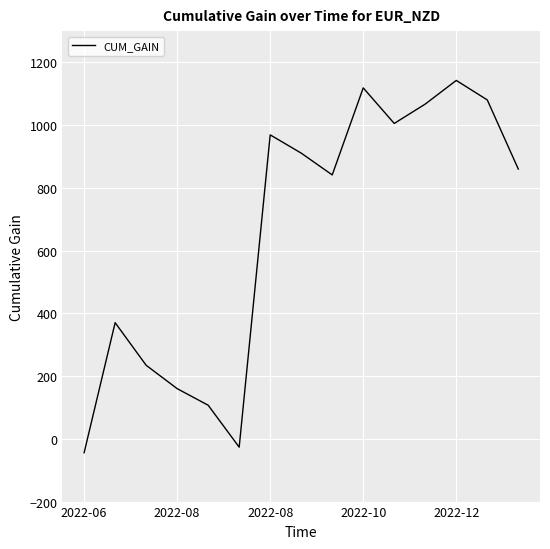

How many values are above zero?

13